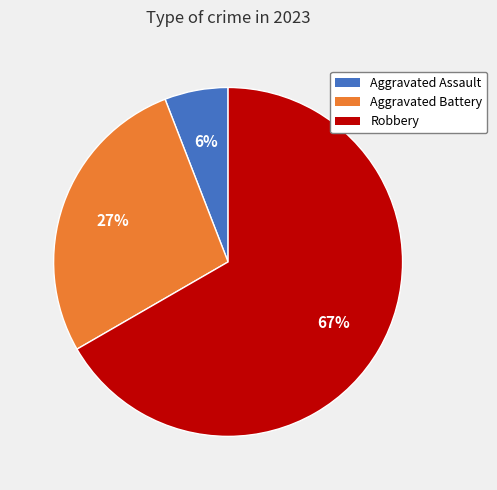

Is there any slice that represents more than half of the pie?

Yes